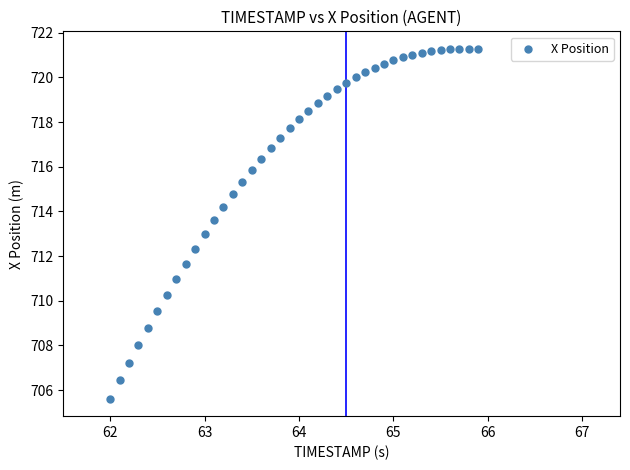

What is the range of Y values (max minus min)?

15.7